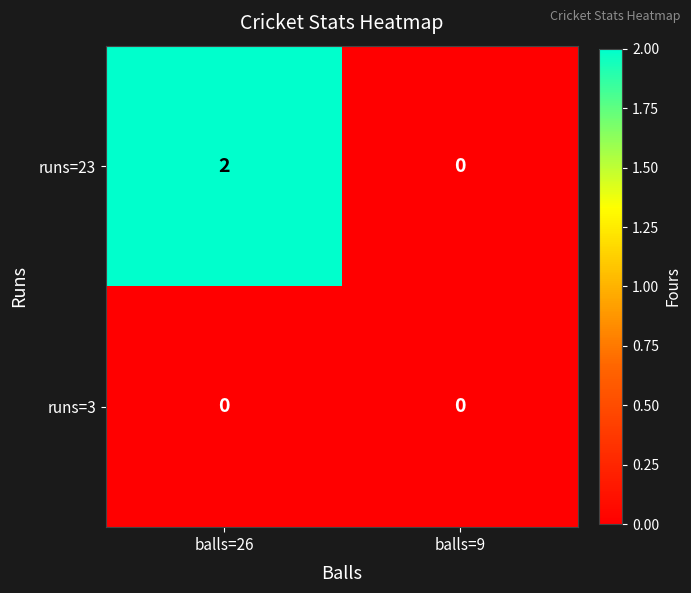

What is the difference between the highest and lowest values at balls=26?

2